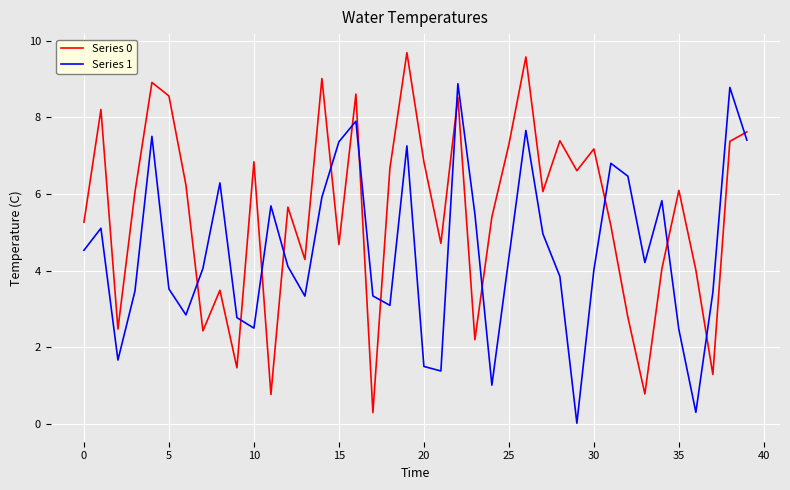

True or false: Series 1 and Series 0 cross at least once.

True